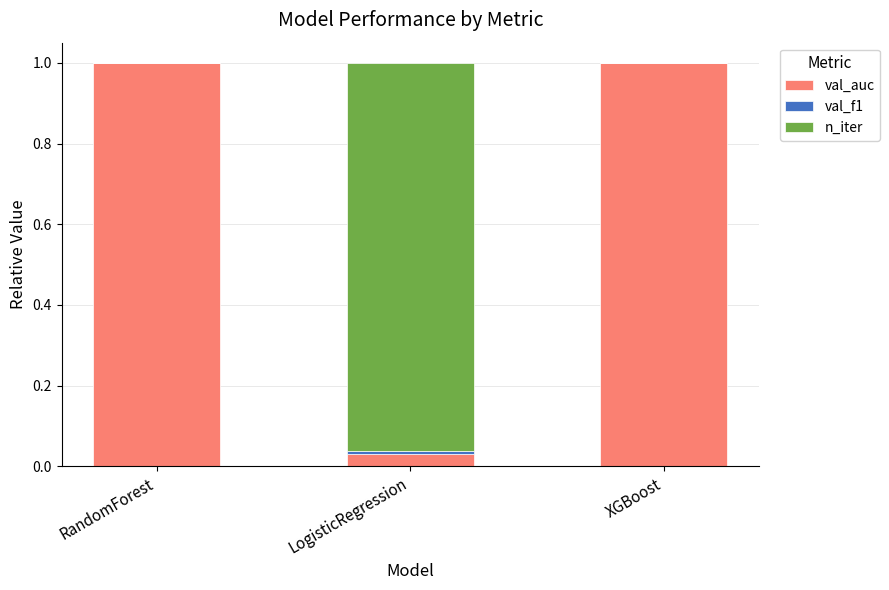

Is it true that val_auc equals 1.0 at RandomForest?

True